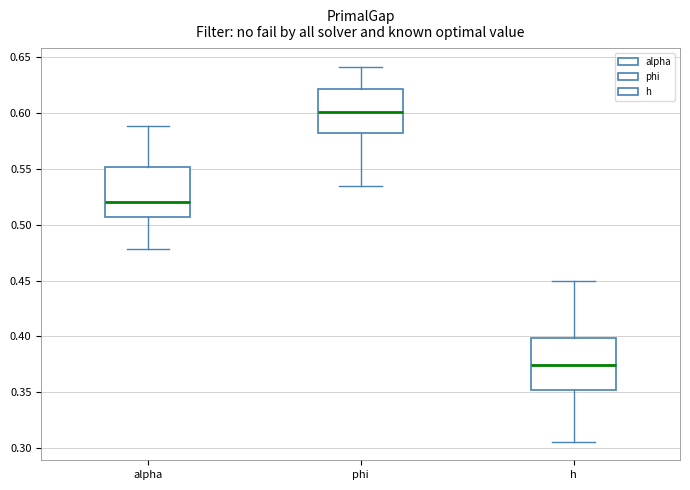

Reading left to right, read every box against the y-axis: the position of its median line, the range the box covers, and the ends of its whiskers. The values are not printed on the chart, so give them approximately, as read against the axis.

alpha: median 0.520, box 0.505 to 0.550, whiskers 0.480 to 0.590
phi: median 0.600, box 0.580 to 0.620, whiskers 0.535 to 0.640
h: median 0.375, box 0.350 to 0.400, whiskers 0.305 to 0.450